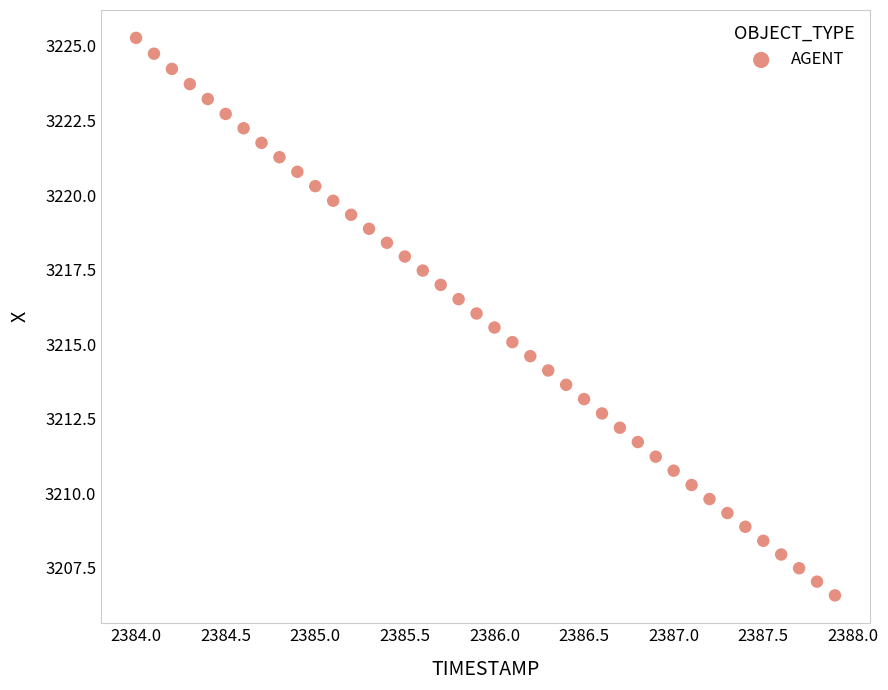

What is the range of Y values (max minus min)?

18.7